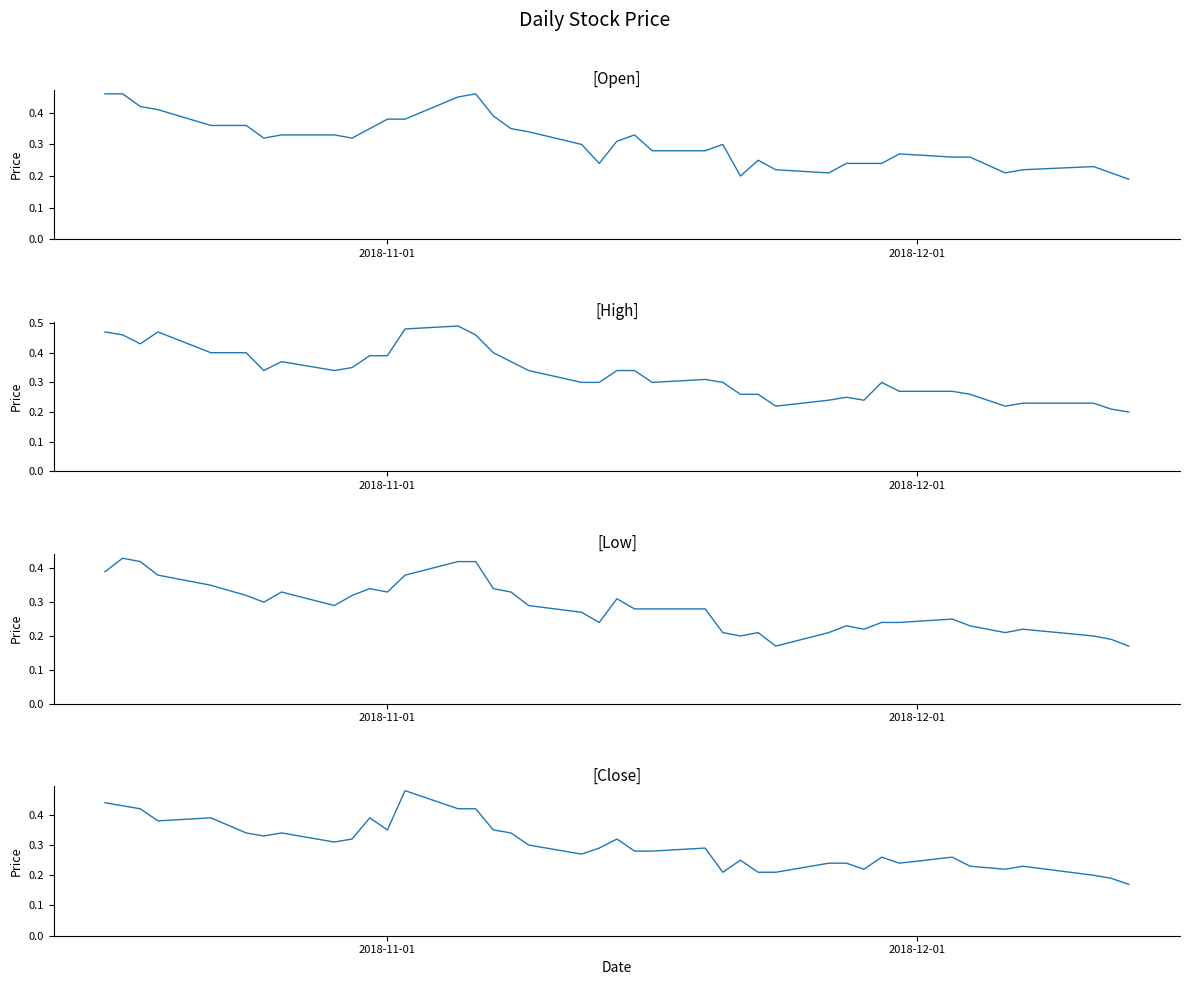

Is this an area chart (filled region under the line)?

No